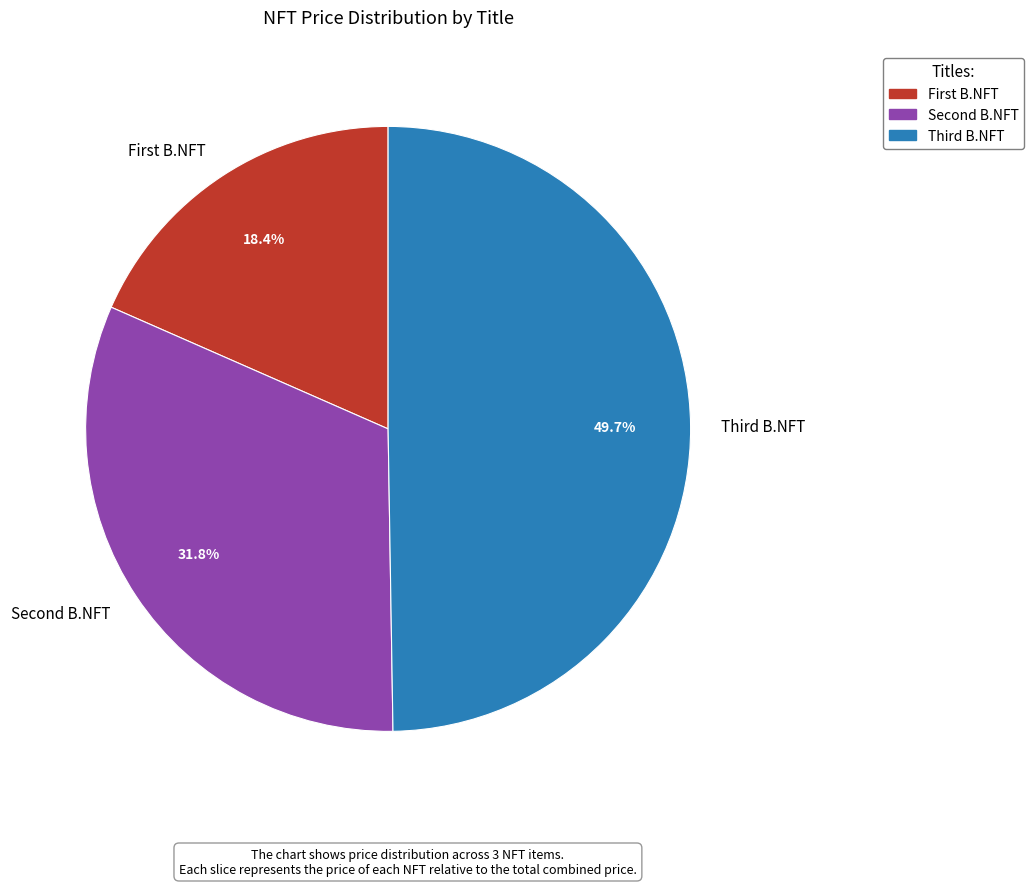

What is the smallest slice in the pie chart?

First B.NFT